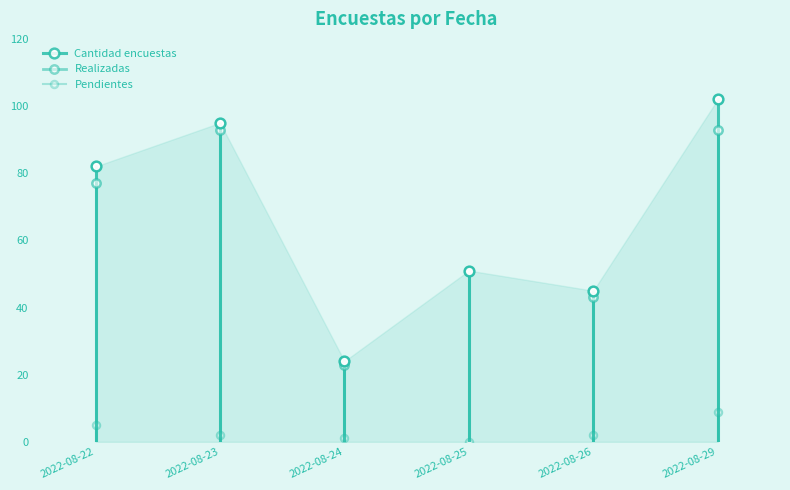

Read the Realizadas value at 2022-08-22, to the nearest 5.

75